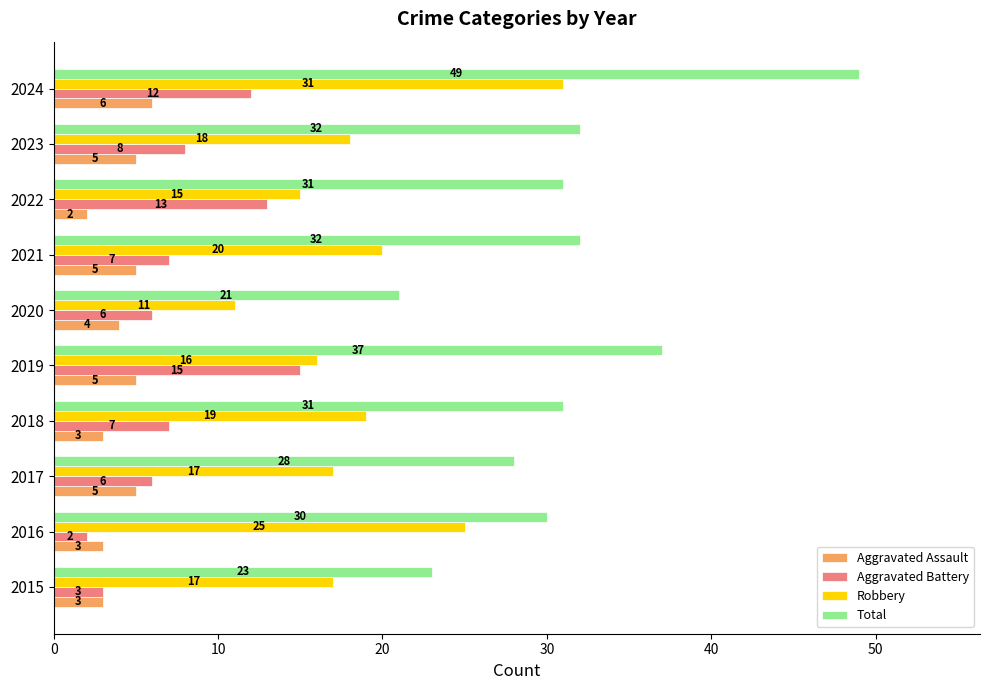

What is the sum of the Robbery values at 2024 and 2021?

51